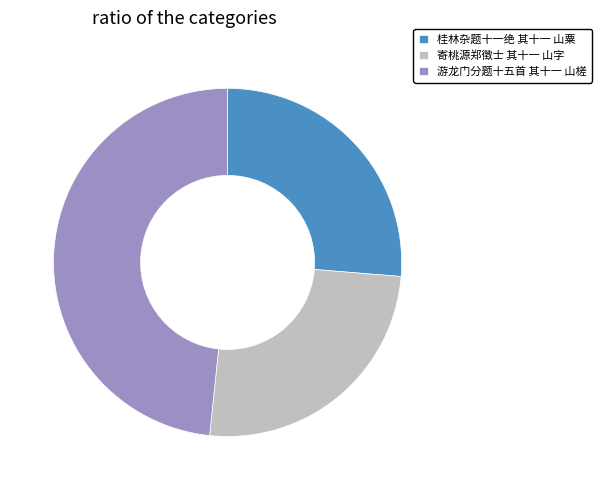

Rank the categories by value from highest to lowest.

游龙门分题十五首 其十一 山槎, 桂林杂题十一绝 其十一 山粟, 寄桃源郑徵士 其十一 山字